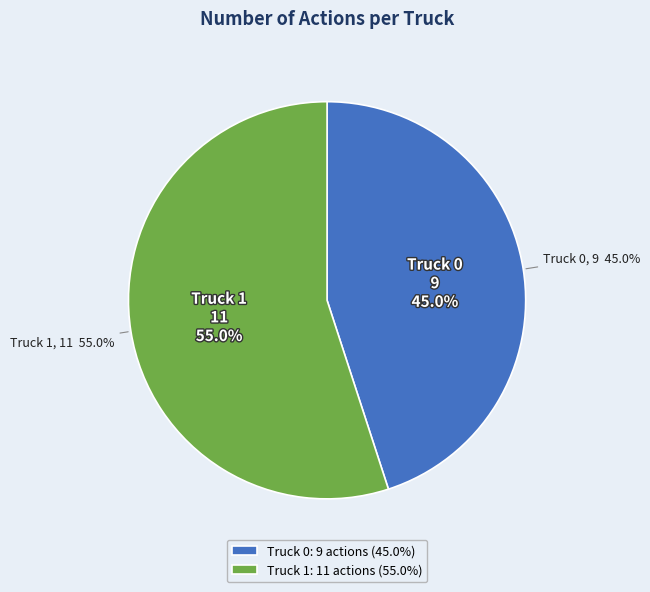

How much of the chart is everything except Truck 1?

45.0%